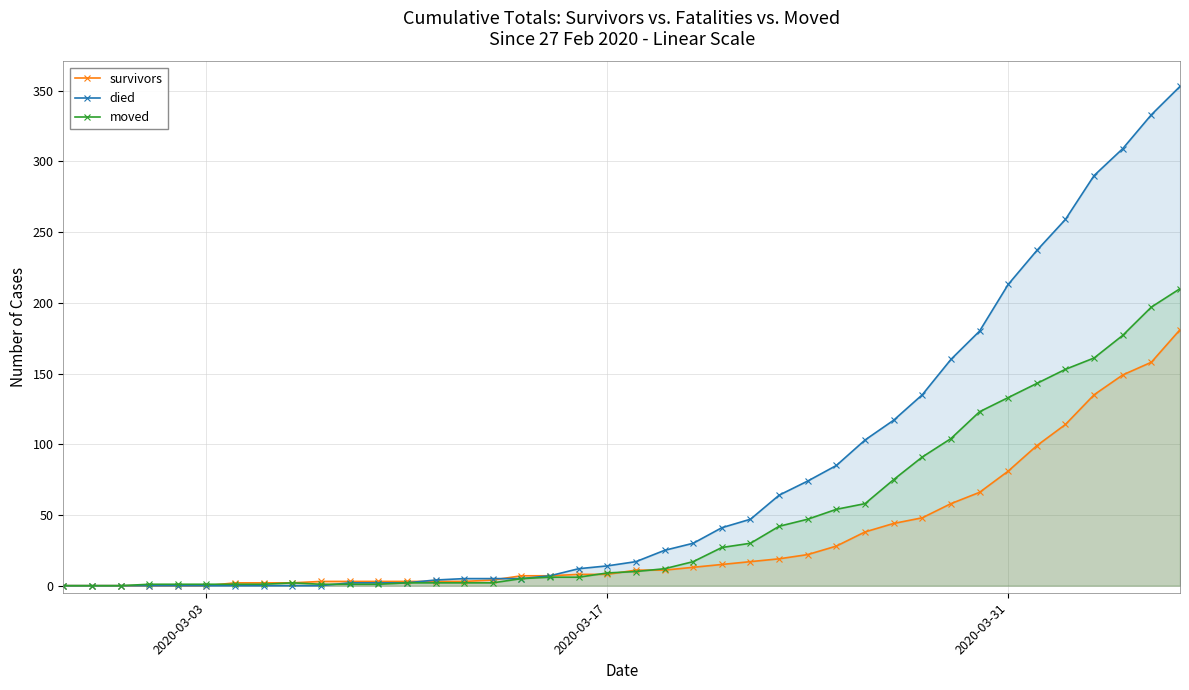

At how many categories does at least one series exceed 263?

4